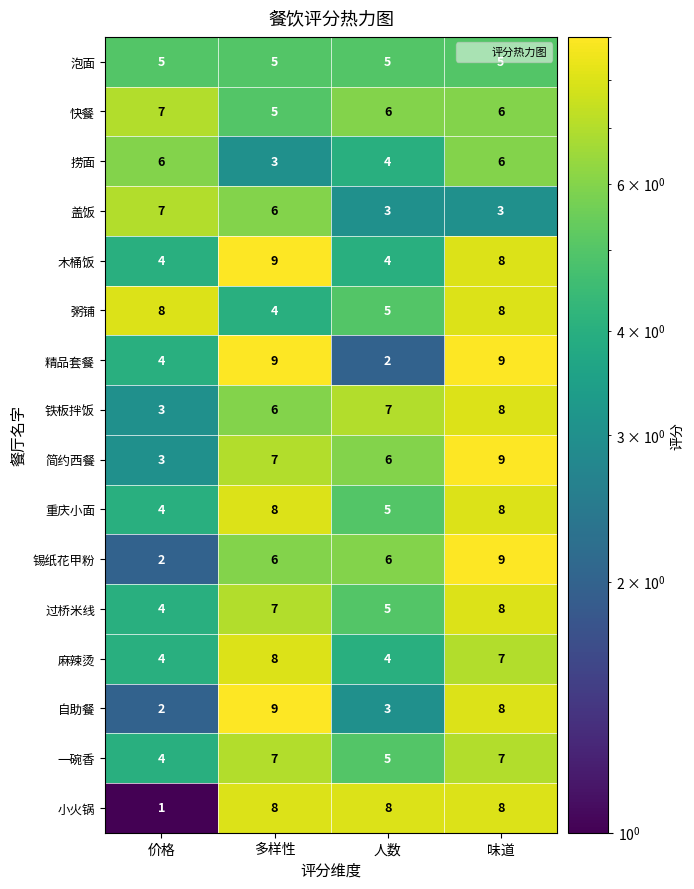

How many distinct data groups are displayed?

16